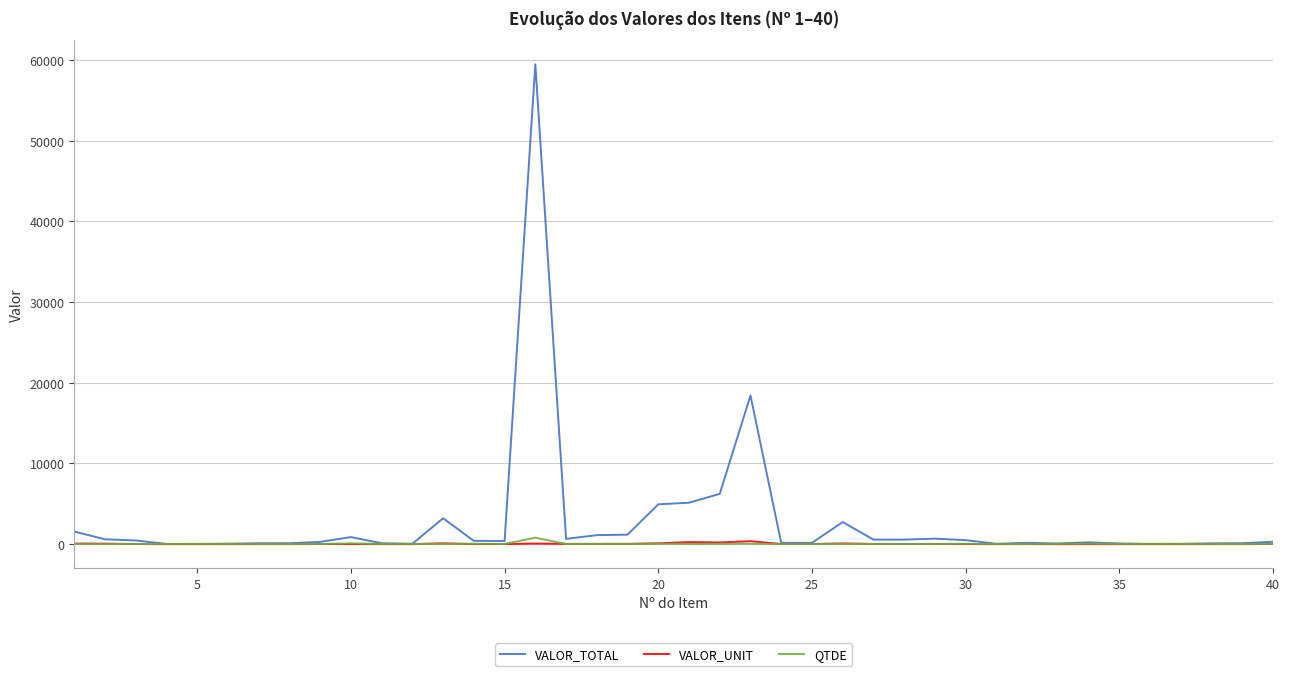

Which series has the largest range (max minus min)?

VALOR_TOTAL